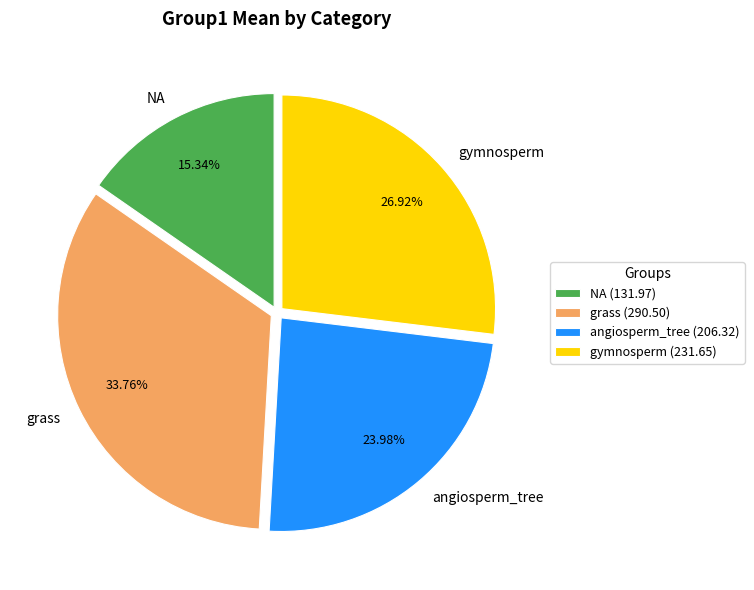

Count the number of slices in the pie.

4